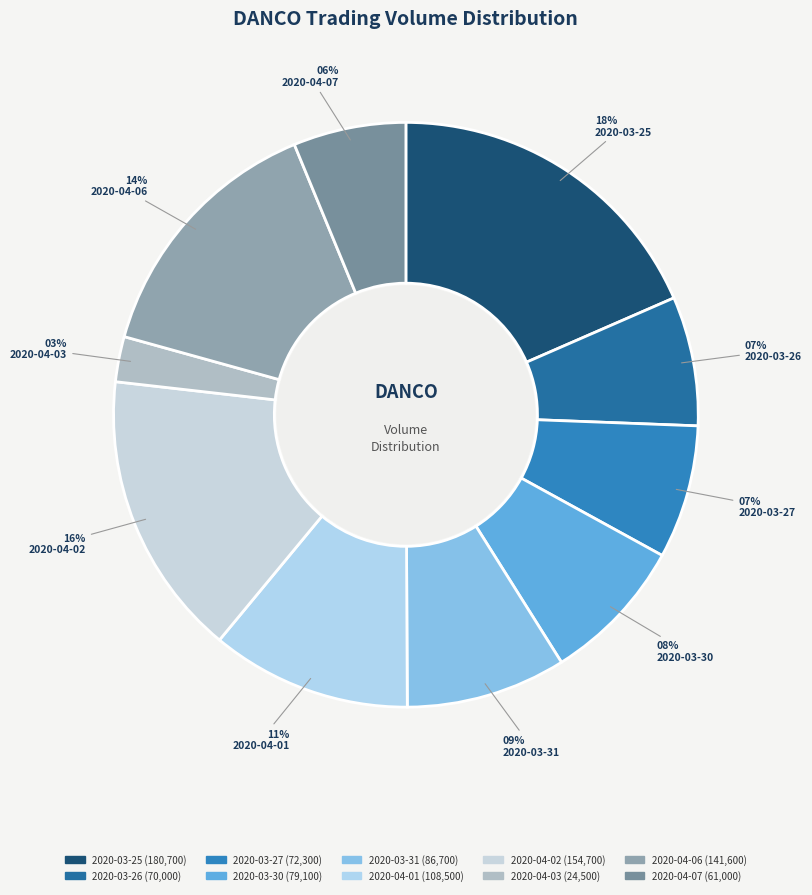

Is there a majority slice in this chart?

No